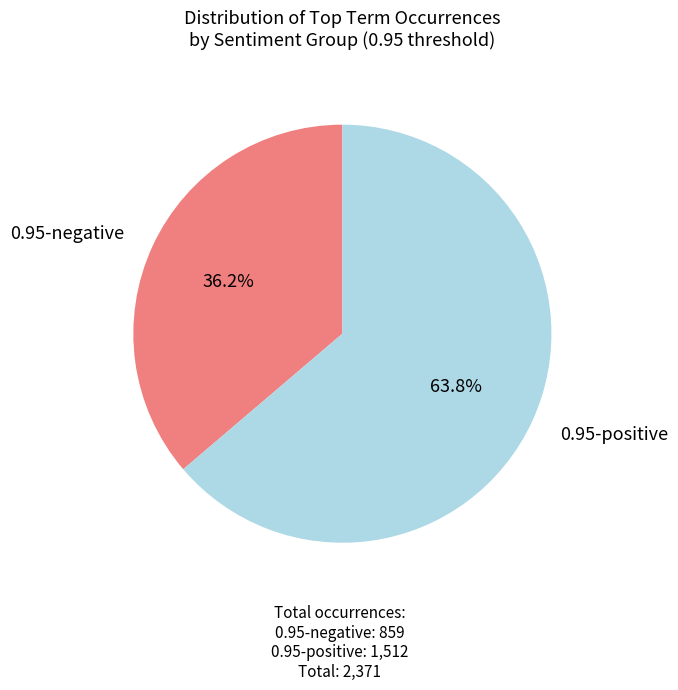

Does any single category account for the majority?

Yes